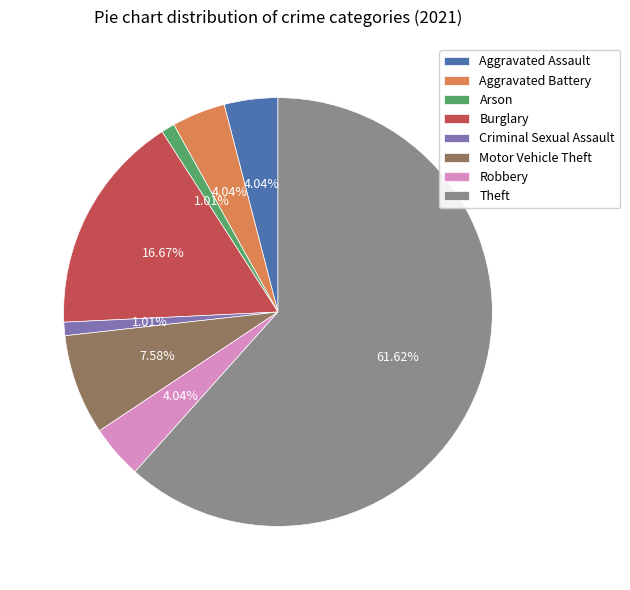

Count the number of slices in the pie.

8